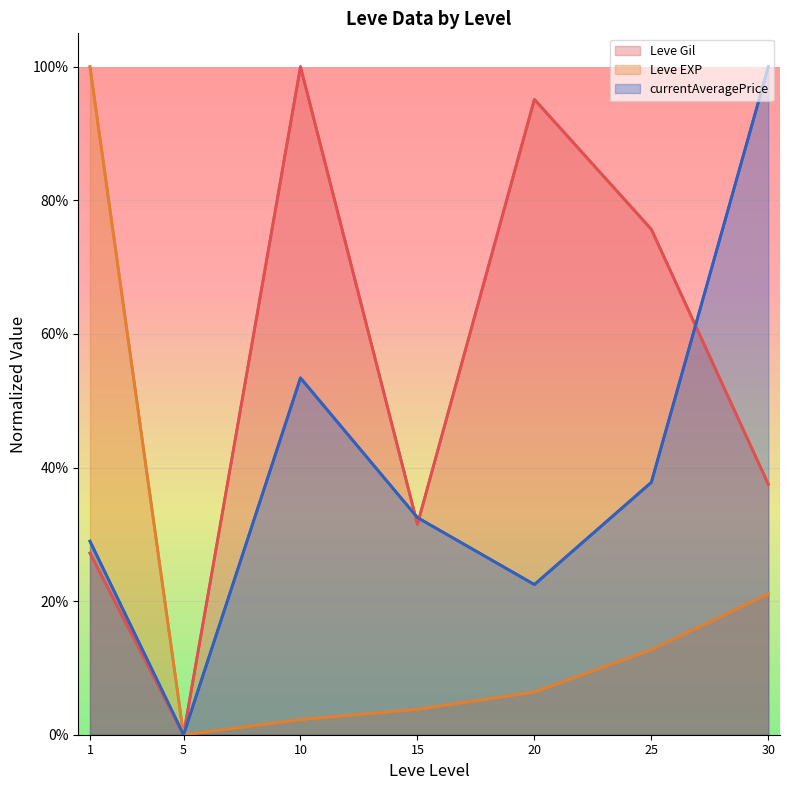

What is the value of the currentAveragePrice point at the 1st from the left?

0.3